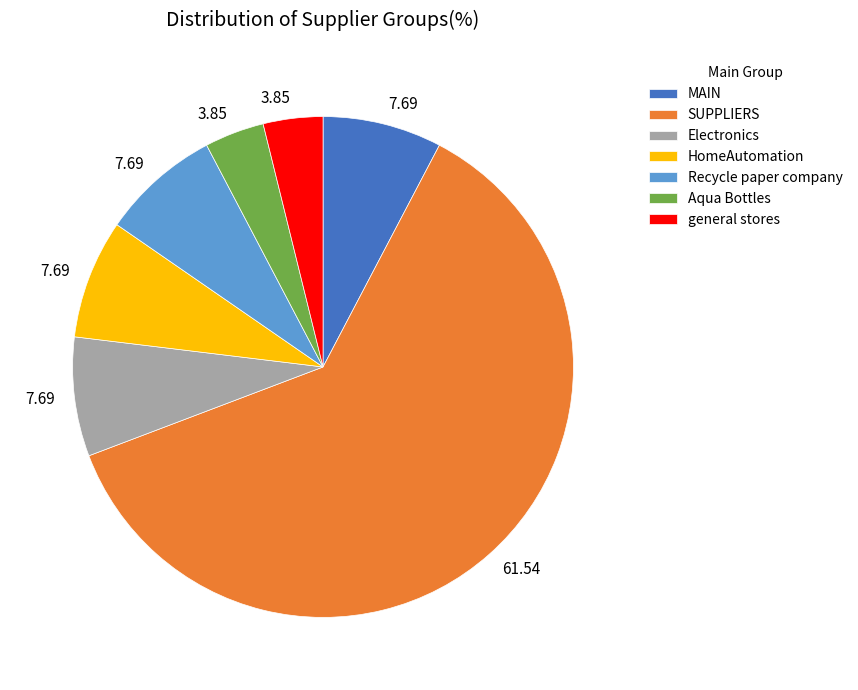

Approximately how many times larger is the value at Electronics compared to MAIN?

1.0